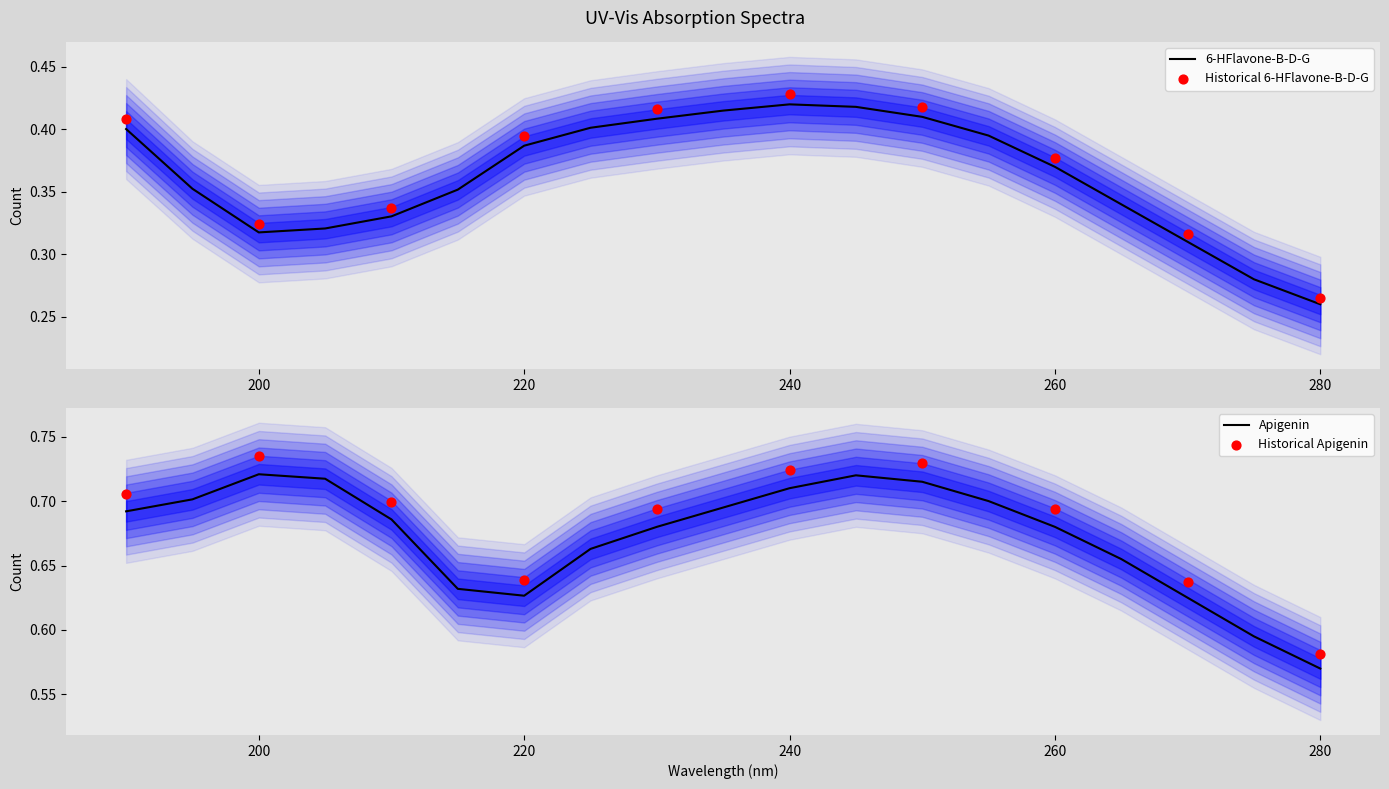

At which label is 6-HFlavone-B-D-G closest to 0?

280